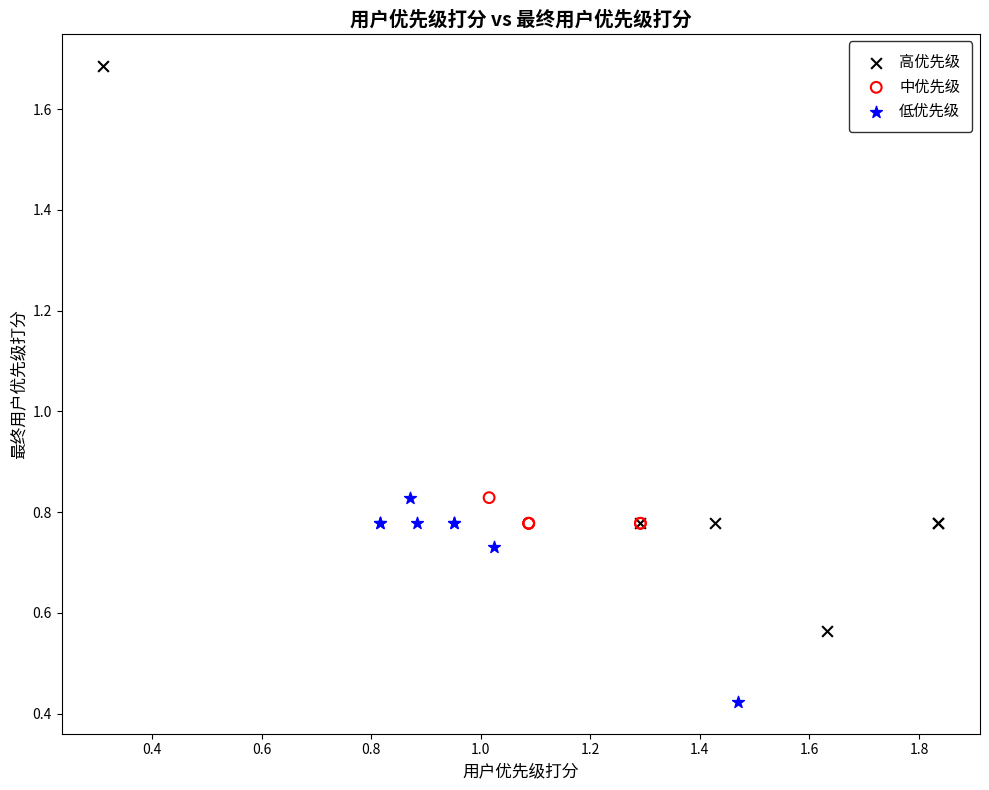

Which series contains the highest Y value?

高优先级